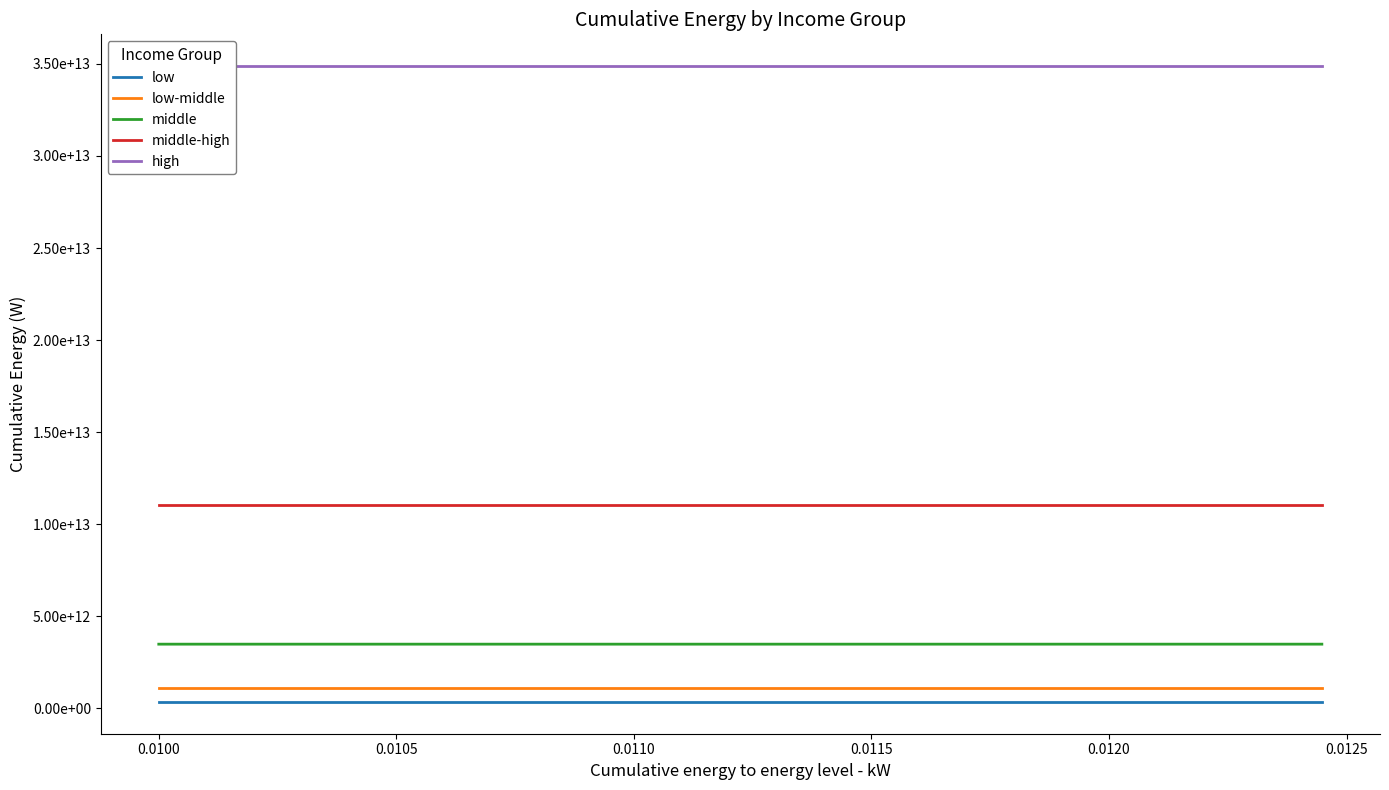

How many lines are shown in the chart?

5